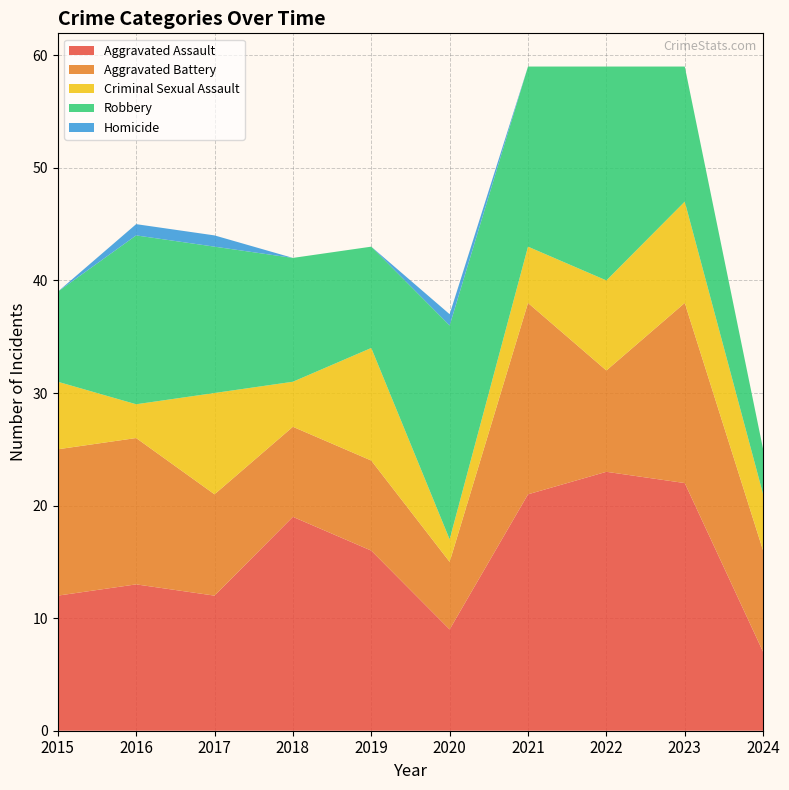

Reading left to right, extract all data points from this chart.

Aggravated Assault: 12	13	12	19	16	9	21	23	22	7
Aggravated Battery: 13	13	9	8	8	6	17	9	16	9
Criminal Sexual Assault: 6	3	9	4	10	2	5	8	9	5
Robbery: 8	15	13	11	9	19	16	19	12	4
Homicide: 0	1	1	0	0	1	0	0	0	0